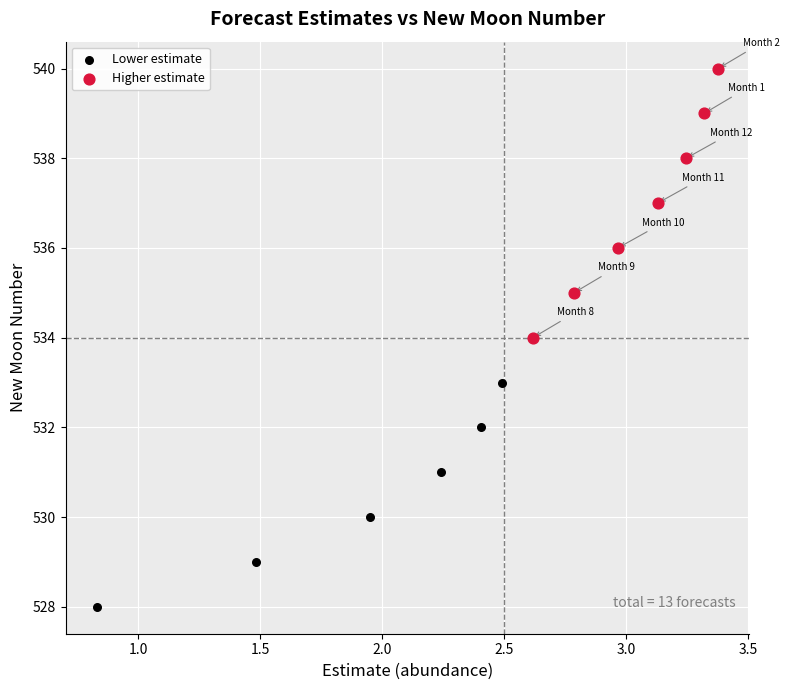

Which series reaches the maximum Y coordinate?

Higher estimate